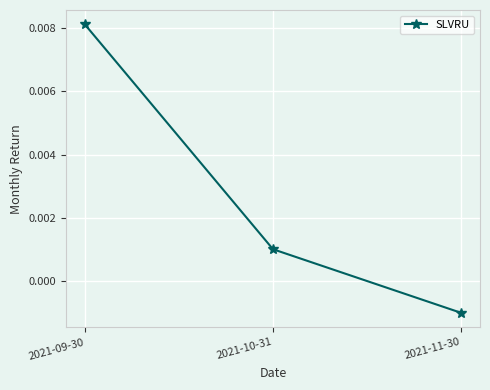

Between 2021-11-30 and 2021-09-30, which is larger?

2021-09-30